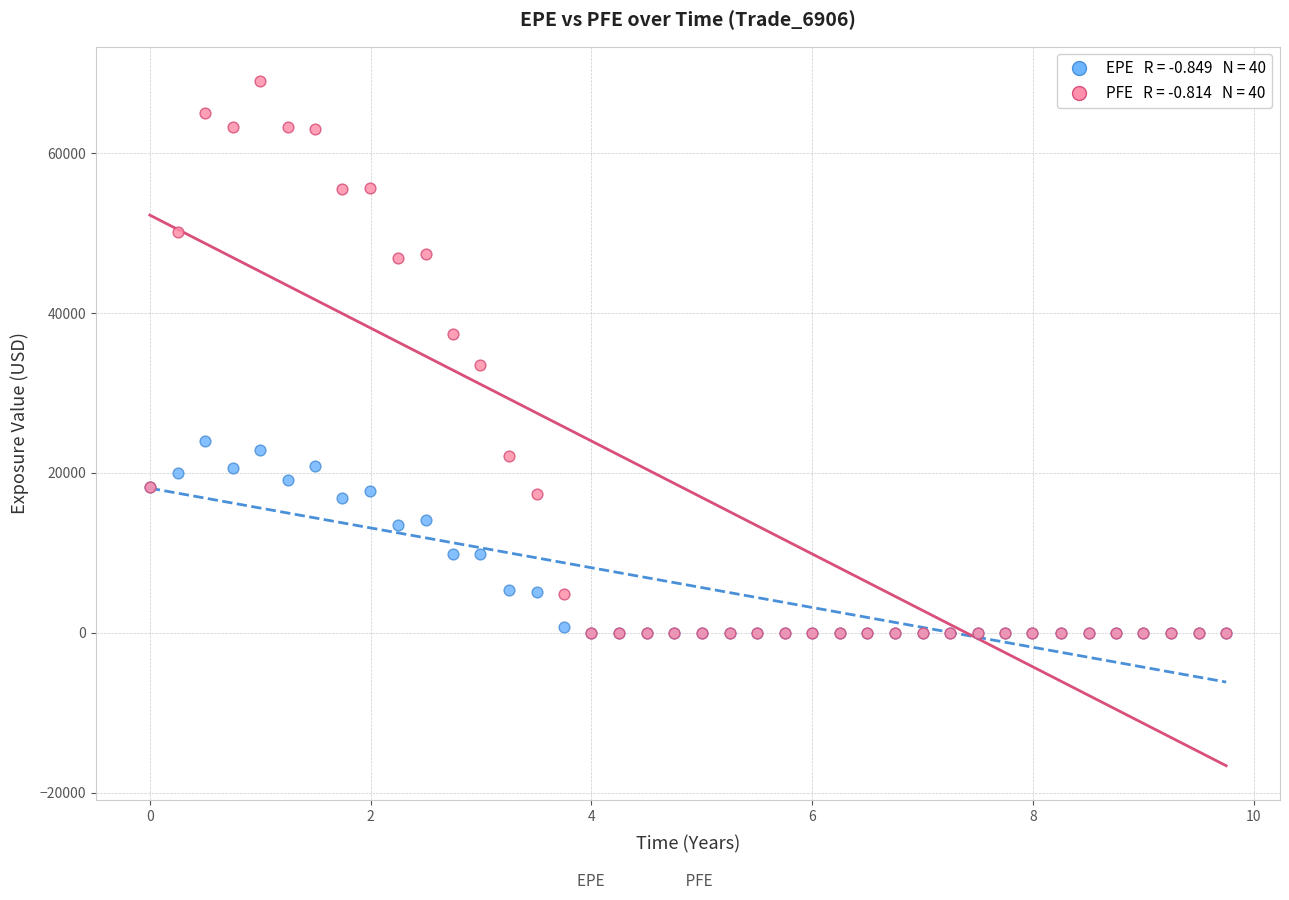

Across all series, what Y value is closest to 34525?

33522.4